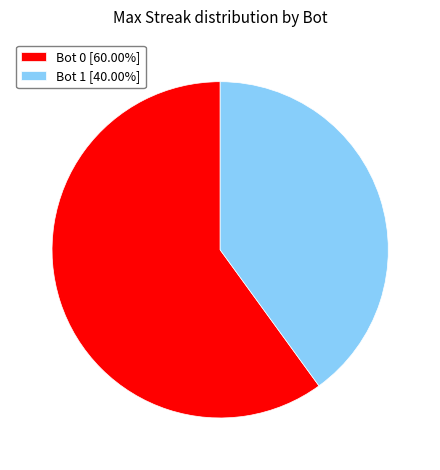

Is the sum of Bot 1 [40.00%] and Bot 0 [60.00%] greater than half?

Yes